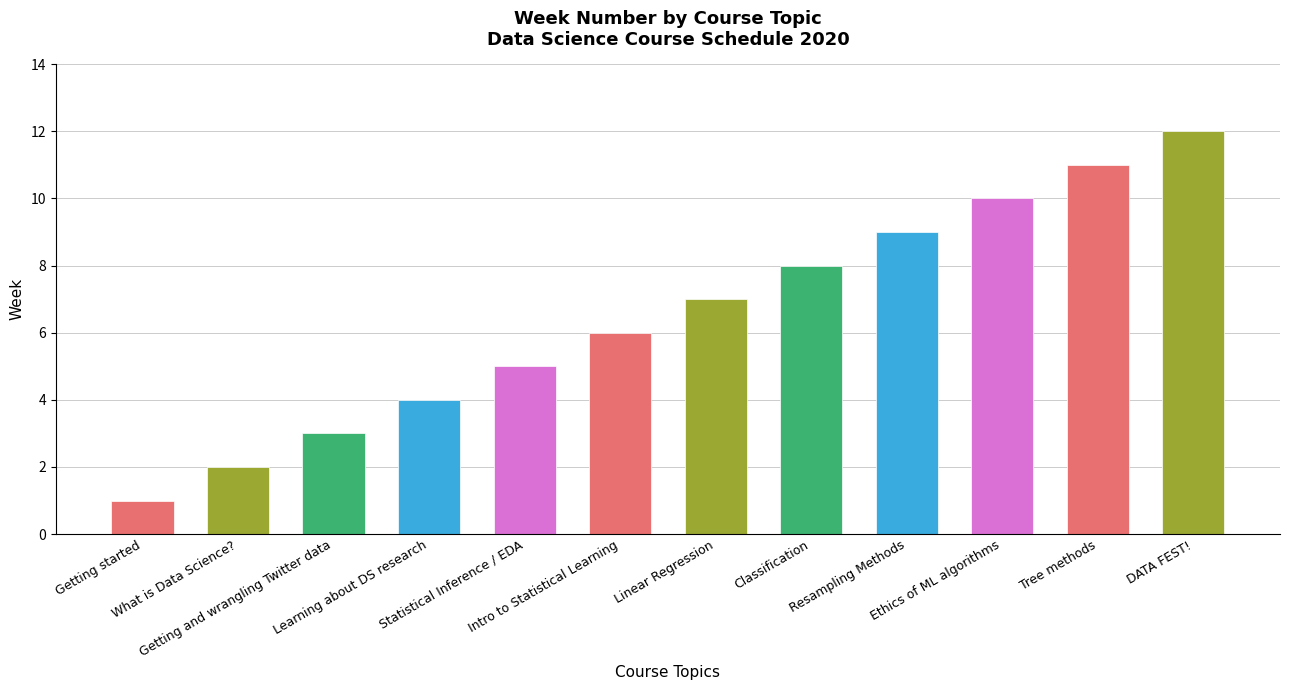

Reading left to right, transcribe all the data shown in this chart.

1	2	3	4	5	6	7	8	9	10	11	12